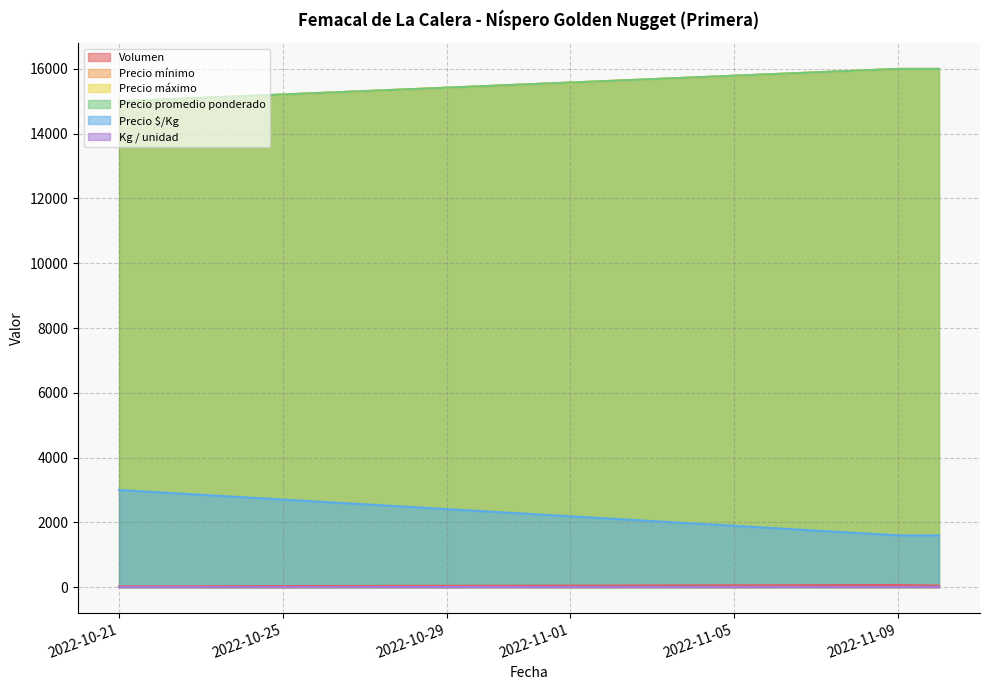

What are all the series names shown in the legend?

Volumen, Precio mínimo, Precio máximo, Precio promedio ponderado, Precio $/Kg, Kg / unidad